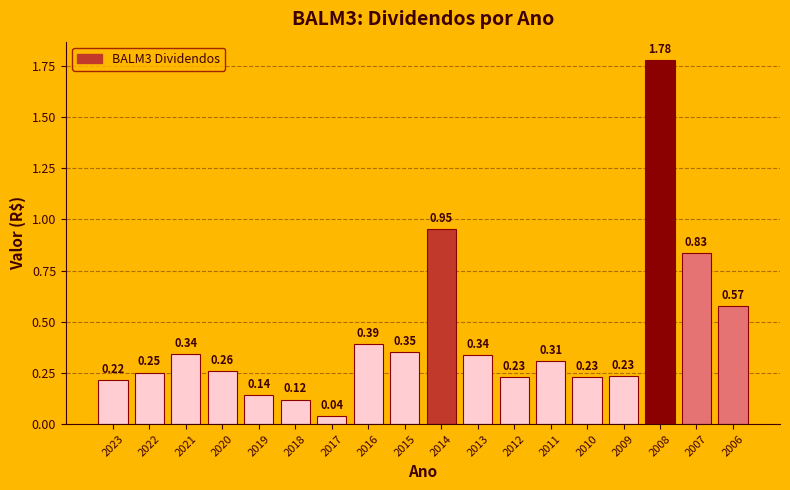

At which category does the chart reach its peak across all series?

2008